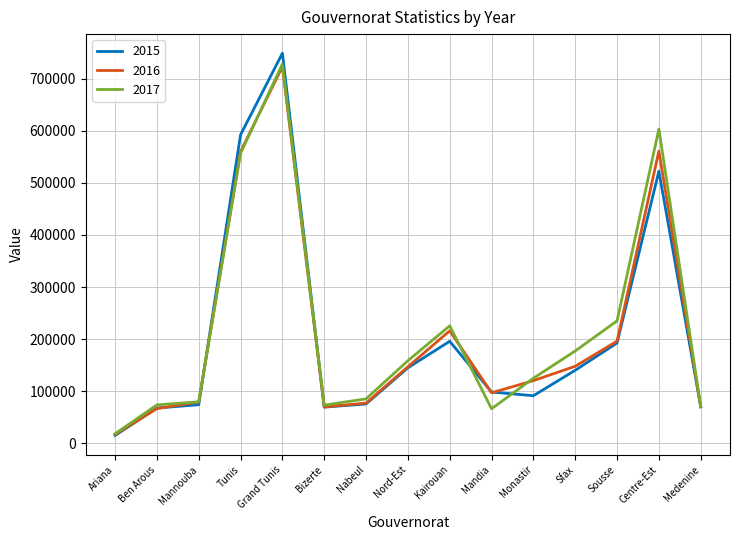

What is the spread (max minus min) of values at Mandia?

32137